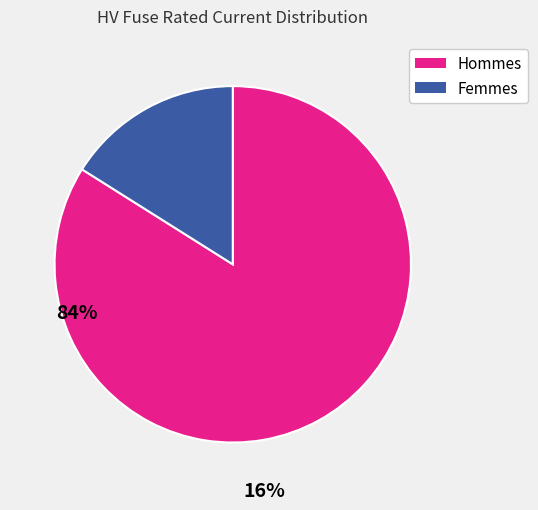

Is there a majority slice in this chart?

Yes